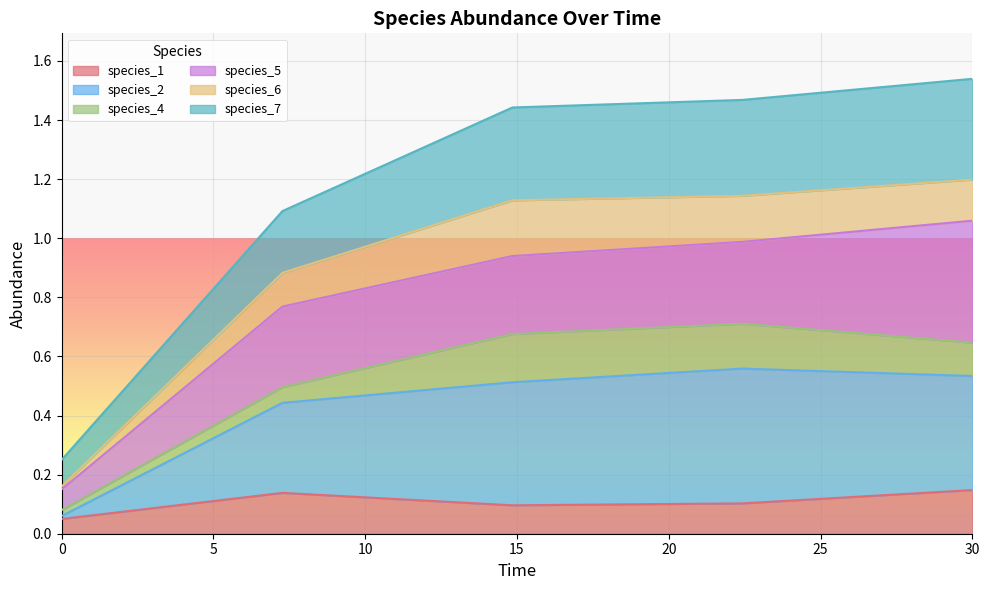

Count the number of categories in the chart.

5